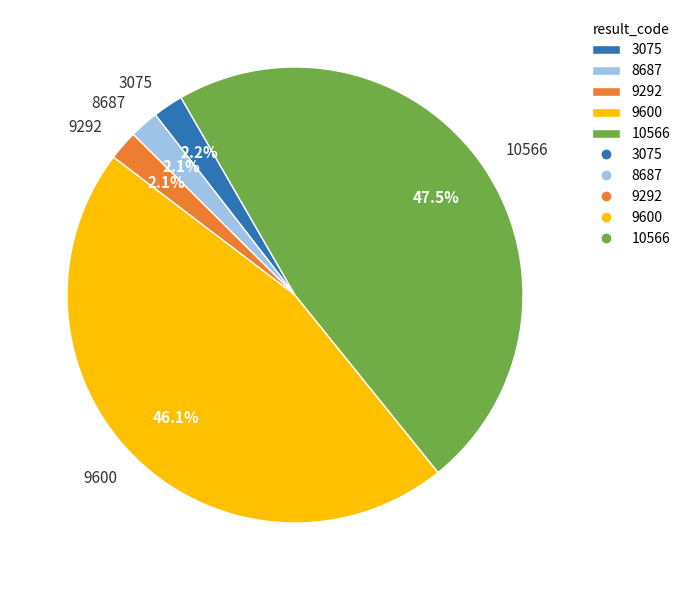

Combined, what portion of the pie is 10566 and 8687?

49.6%